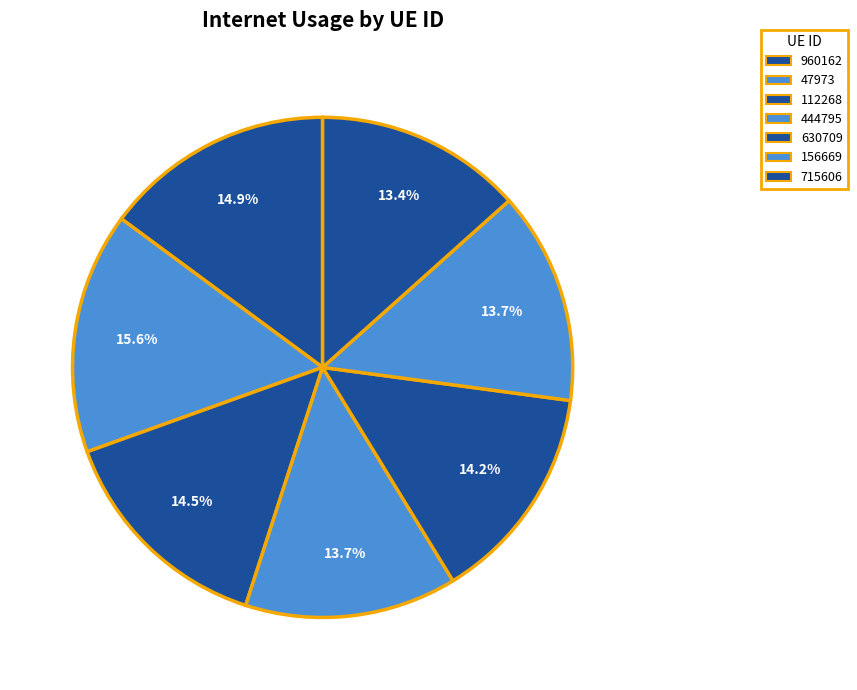

What percentage is the 630709 slice, to the nearest percent?

14%